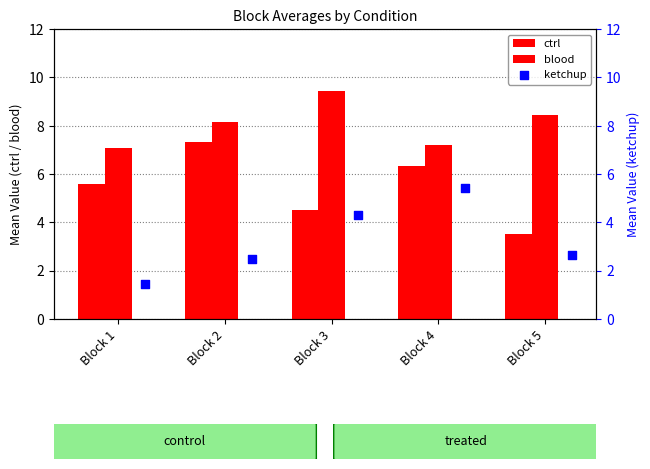

How many values in the ctrl series exceed 5?

3